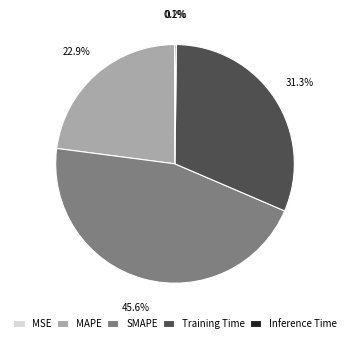

To the nearest percent, what portion does MAPE represent?

23%